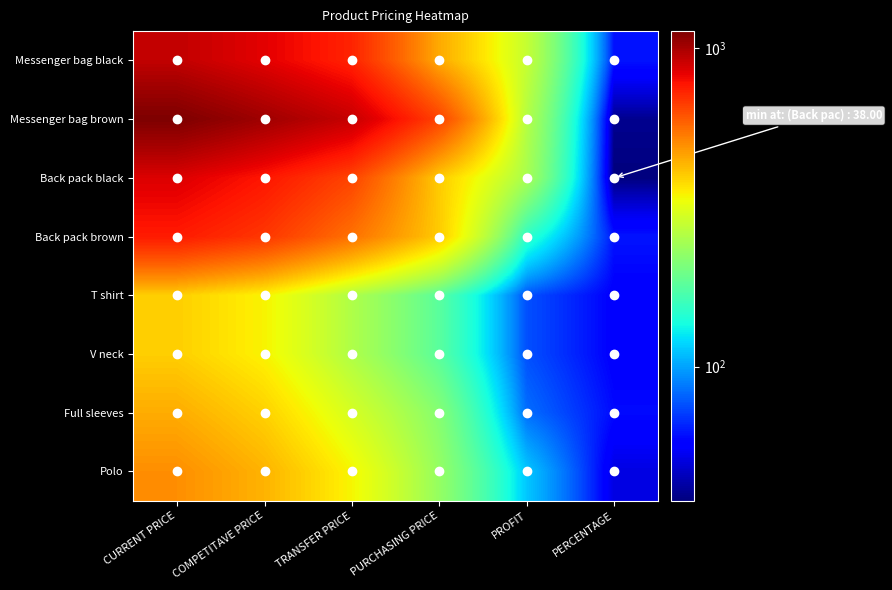

What is the difference between the highest and lowest values at PURCHASING PRICE?

470